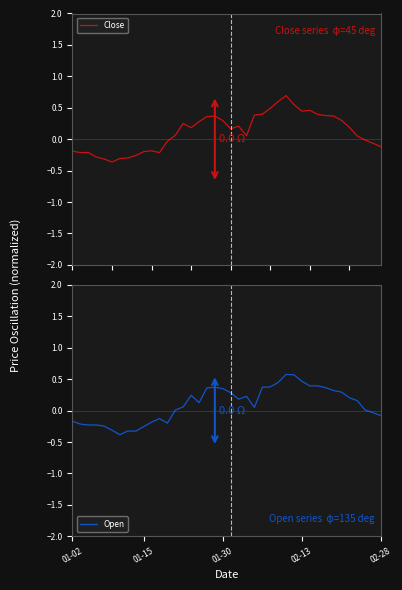

Between which two adjacent categories do Open and Close first intersect?

01-15 and 01-30